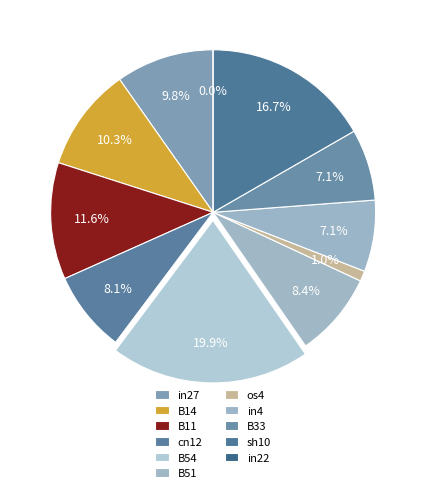

Is the sum of os4 and B51 greater than half?

No